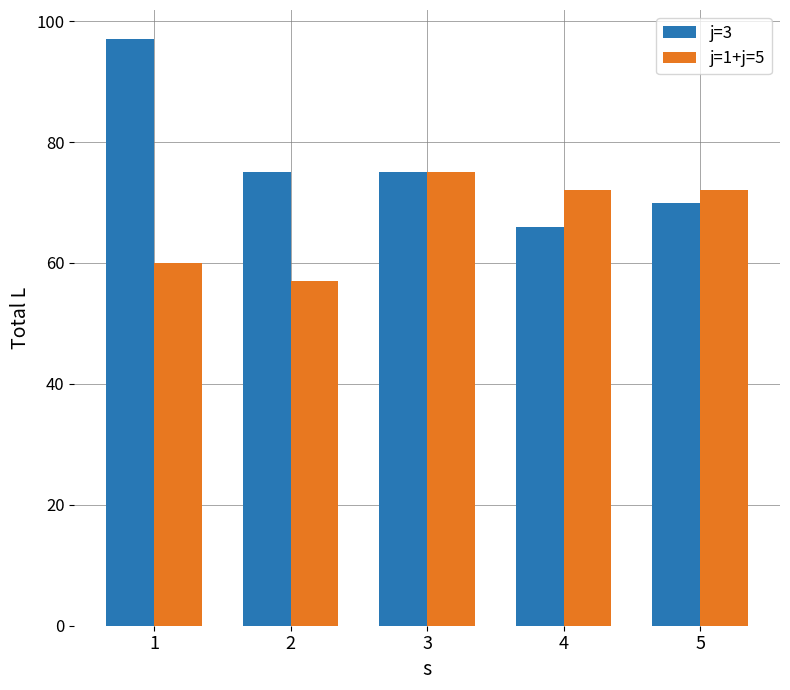

Count the number of categories in the chart.

5